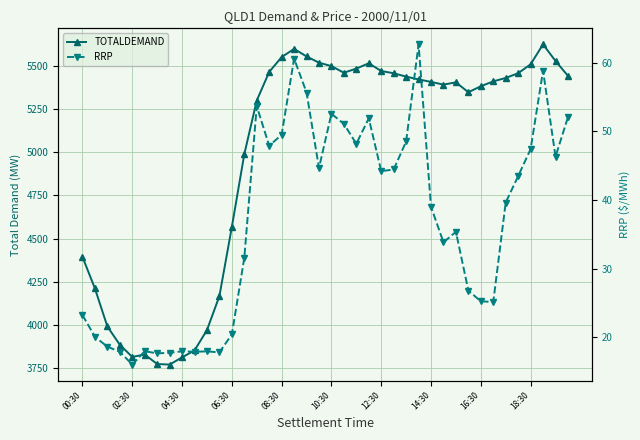

Does the chart display data point markers on the line(s)?

Yes